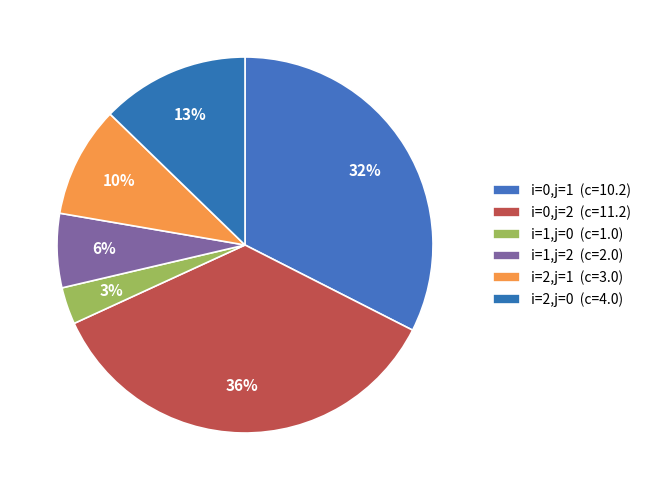

How many segments does this pie chart have?

6